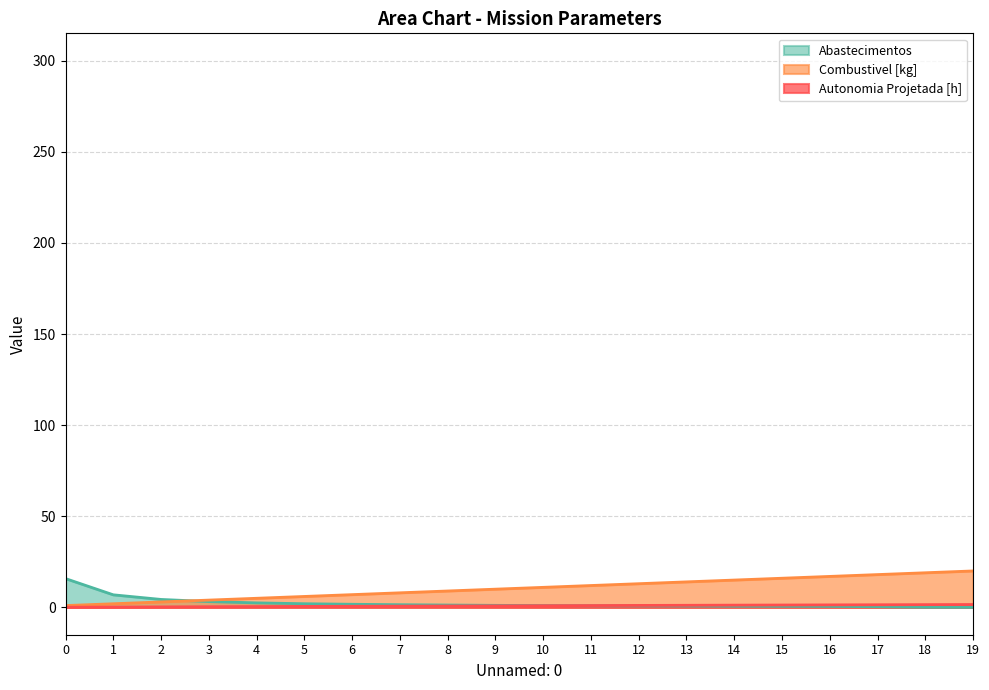

Which series changed the most between 8 and 10?

Combustivel [kg]